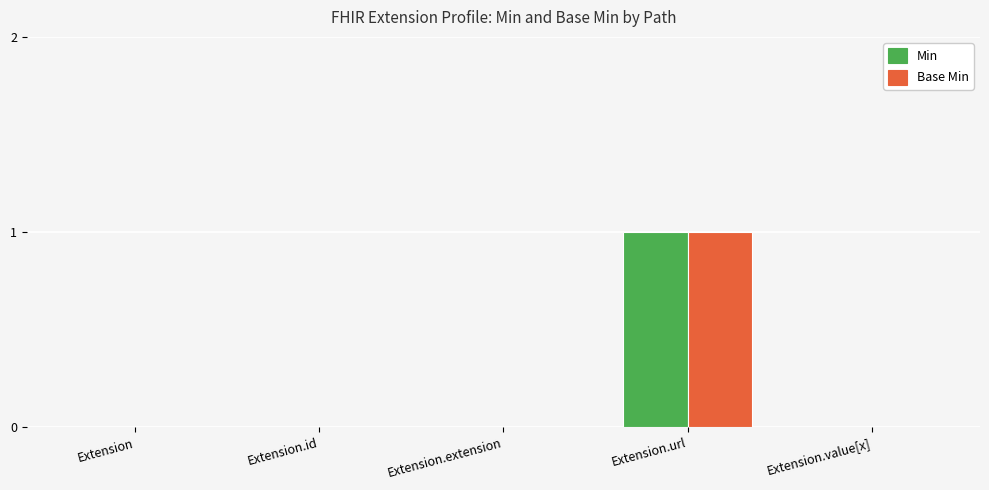

The value of Min at Extension.value[x] is -1. True or false?

False